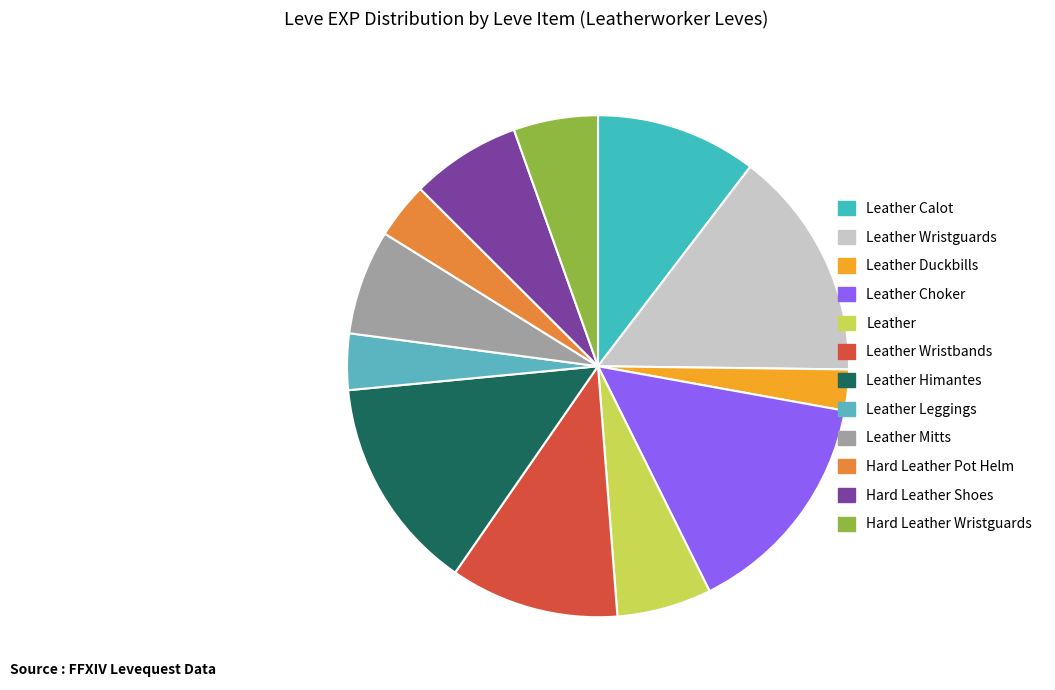

What is the smallest slice in the pie chart?

Leather Duckbills (1)